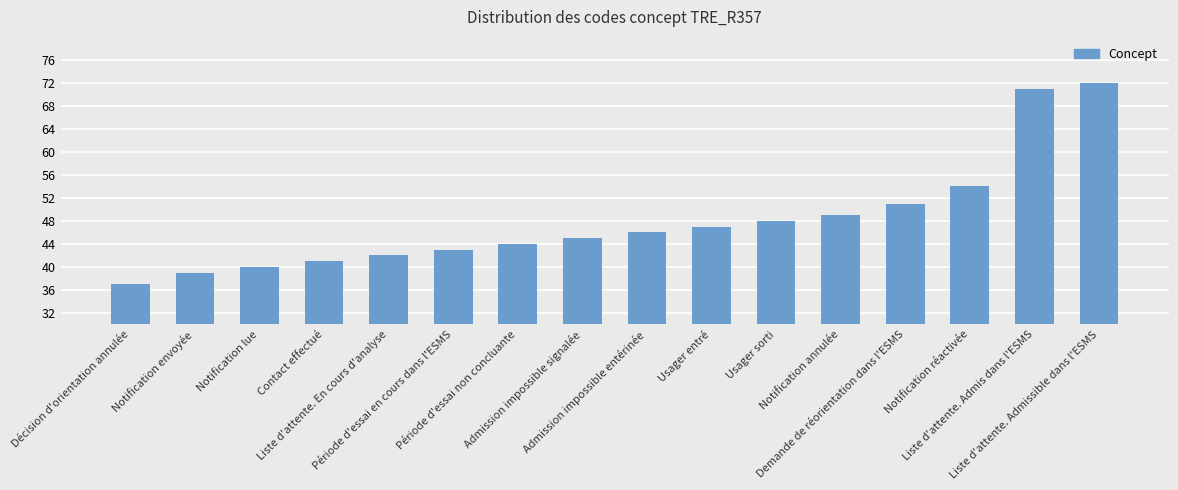

How many distinct data groups are displayed?

1